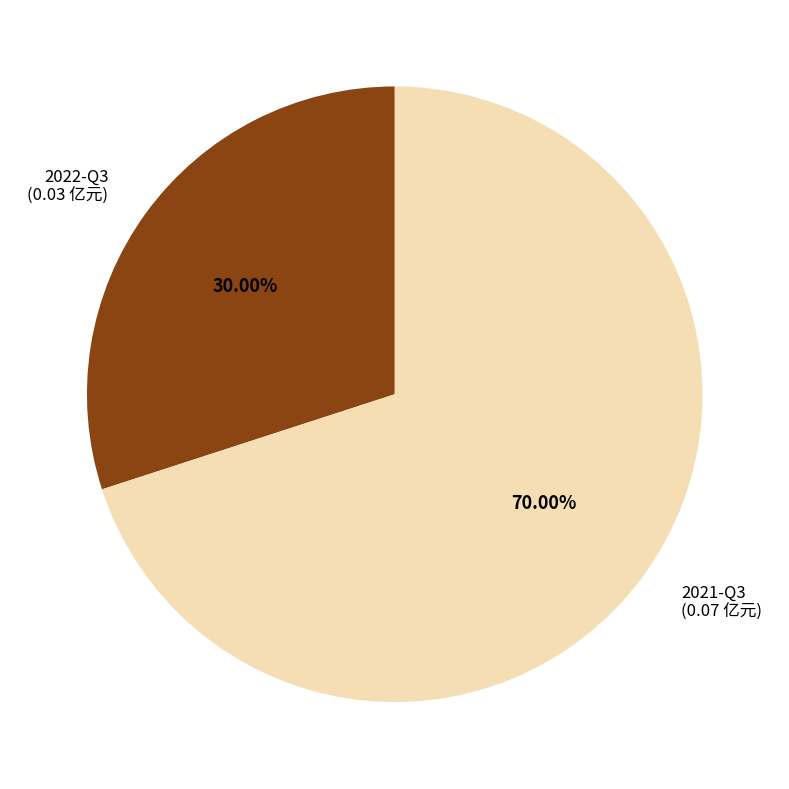

Is there any slice that represents more than half of the pie?

Yes